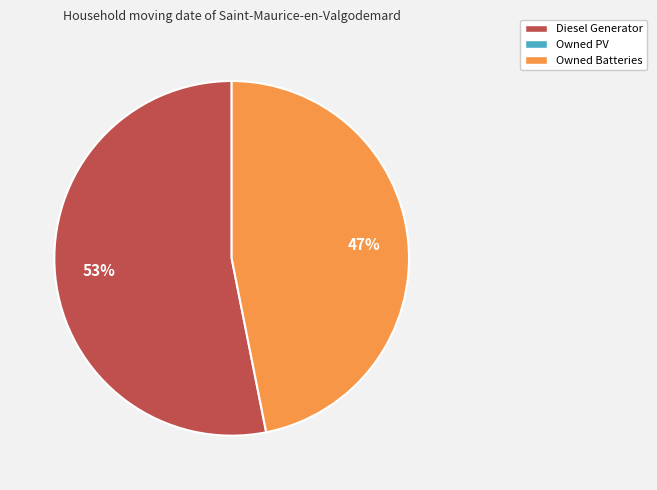

To the nearest percent, what is the difference between the largest and smallest slice percentages?

6%